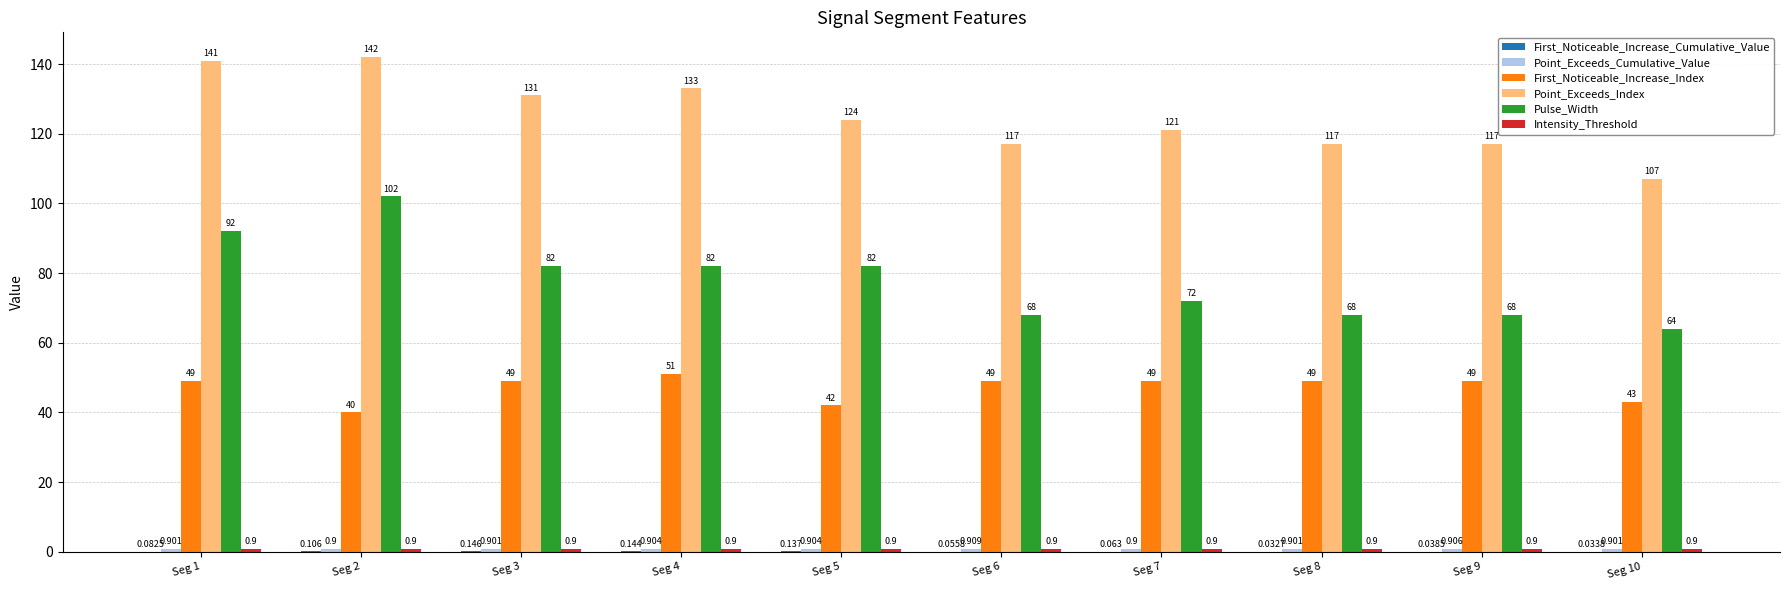

How many groups of bars are there?

10